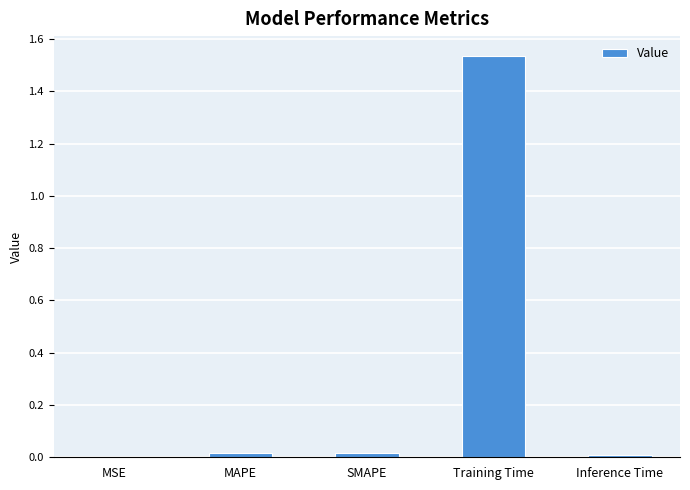

At which category does the chart reach its peak across all series?

Training Time